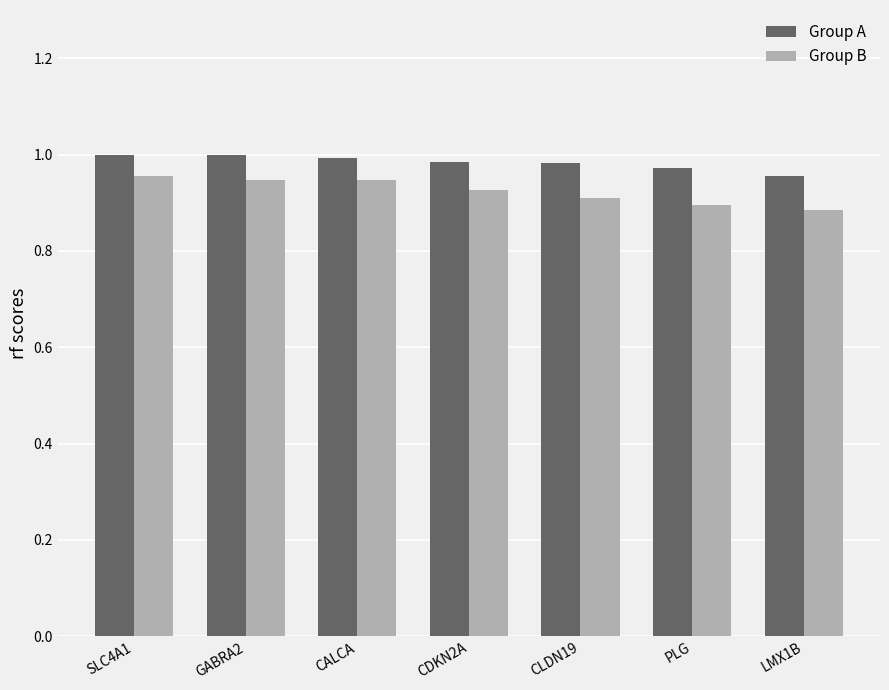

Rank the series by their average value, from highest to lowest.

Group A, Group B